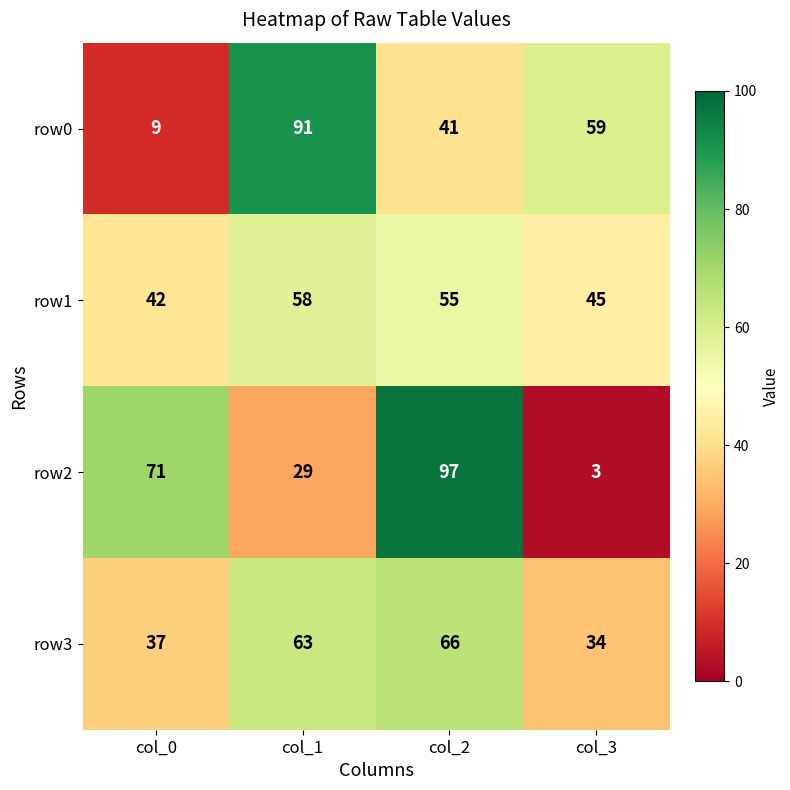

Reading right to left, extract all data points from this chart.

row0: col_3=59	col_2=41	col_1=91	col_0=9
row1: col_3=45	col_2=55	col_1=58	col_0=42
row2: col_3=3	col_2=97	col_1=29	col_0=71
row3: col_3=34	col_2=66	col_1=63	col_0=37